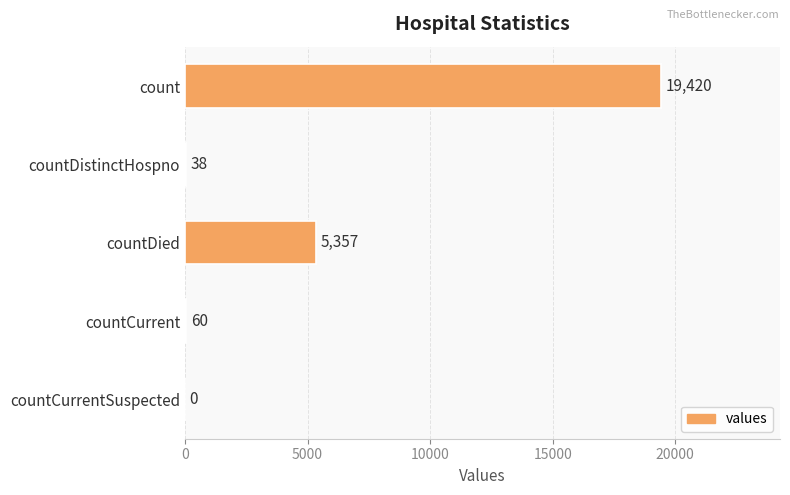

Is it true that the value at countDied is 5357?

True